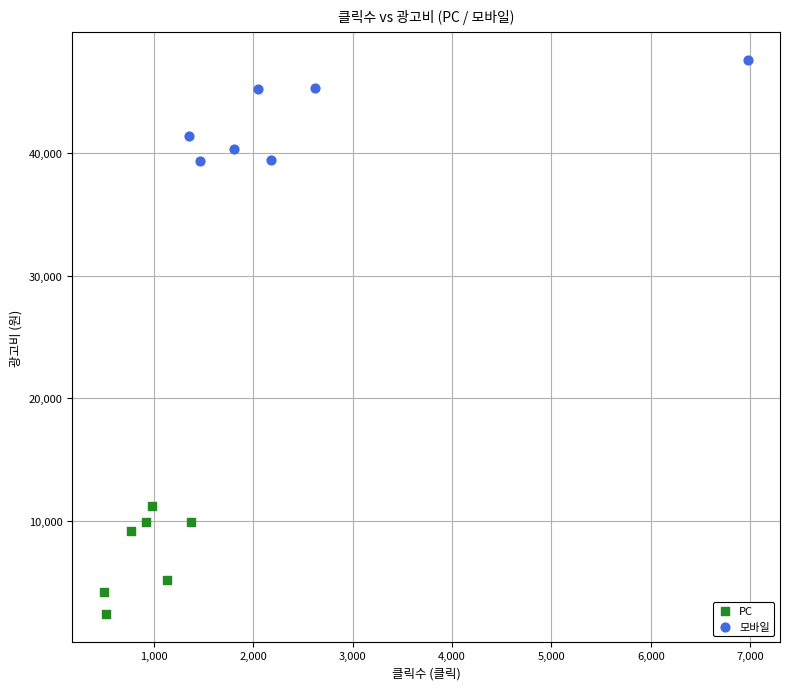

Which series contains the lowest Y value?

PC